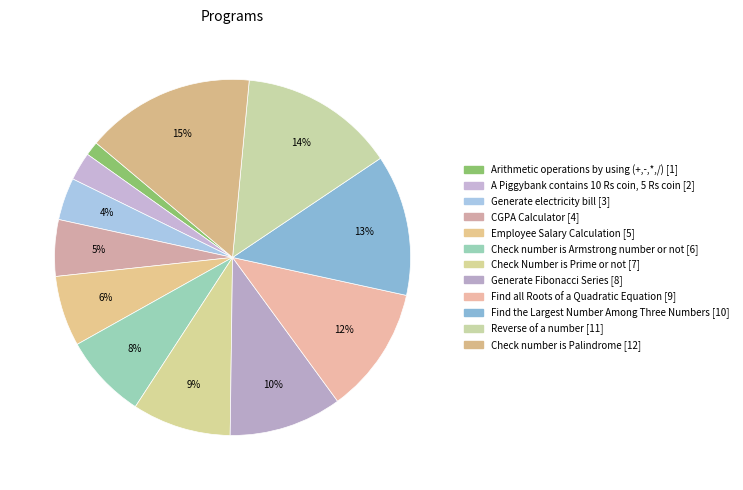

Which slice is the smallest?

Arithmetic operations by using (+,-,*,/)